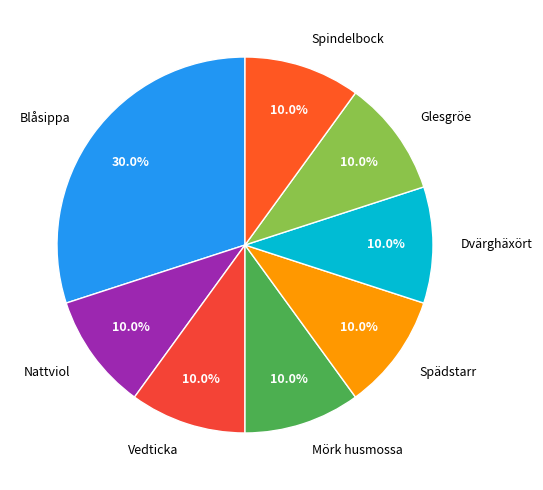

Combined, do Glesgröe and Spädstarr account for over 50%?

No